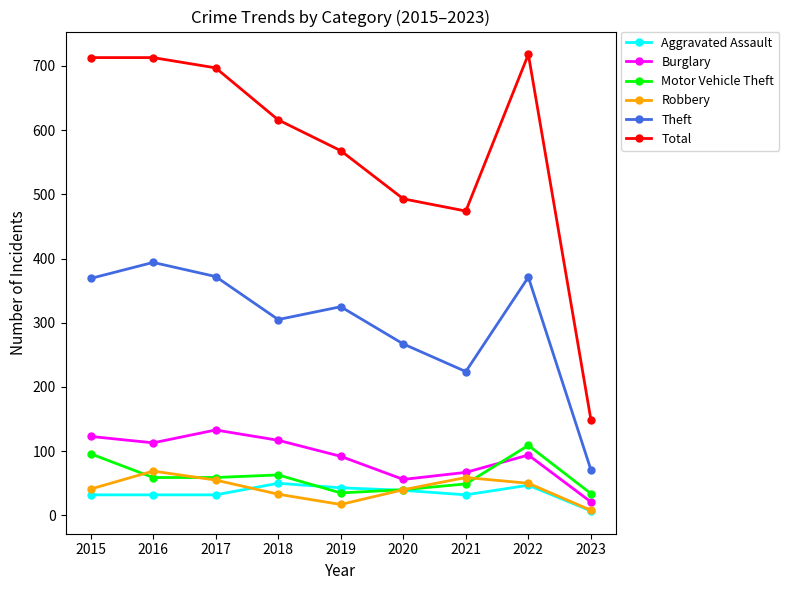

Which series has the largest total across all categories?

Total